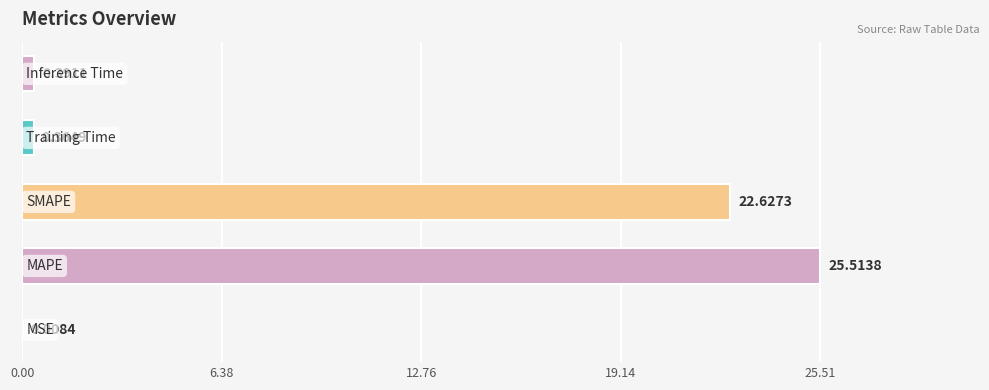

What is the label of the 5th bar from the left?

Inference Time